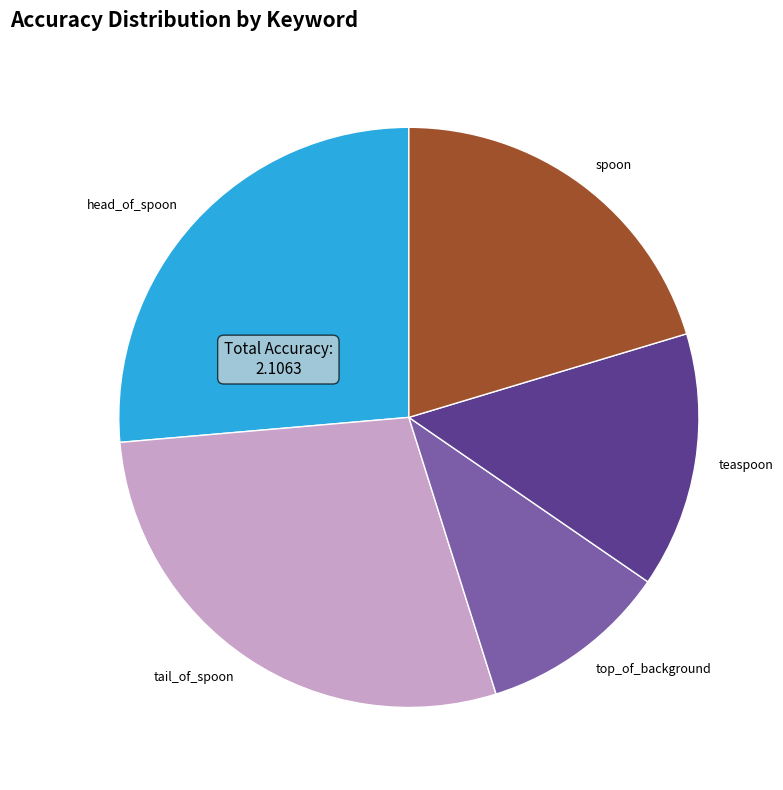

Rank the categories by value from lowest to highest.

top_of_background, teaspoon, spoon, head_of_spoon, tail_of_spoon